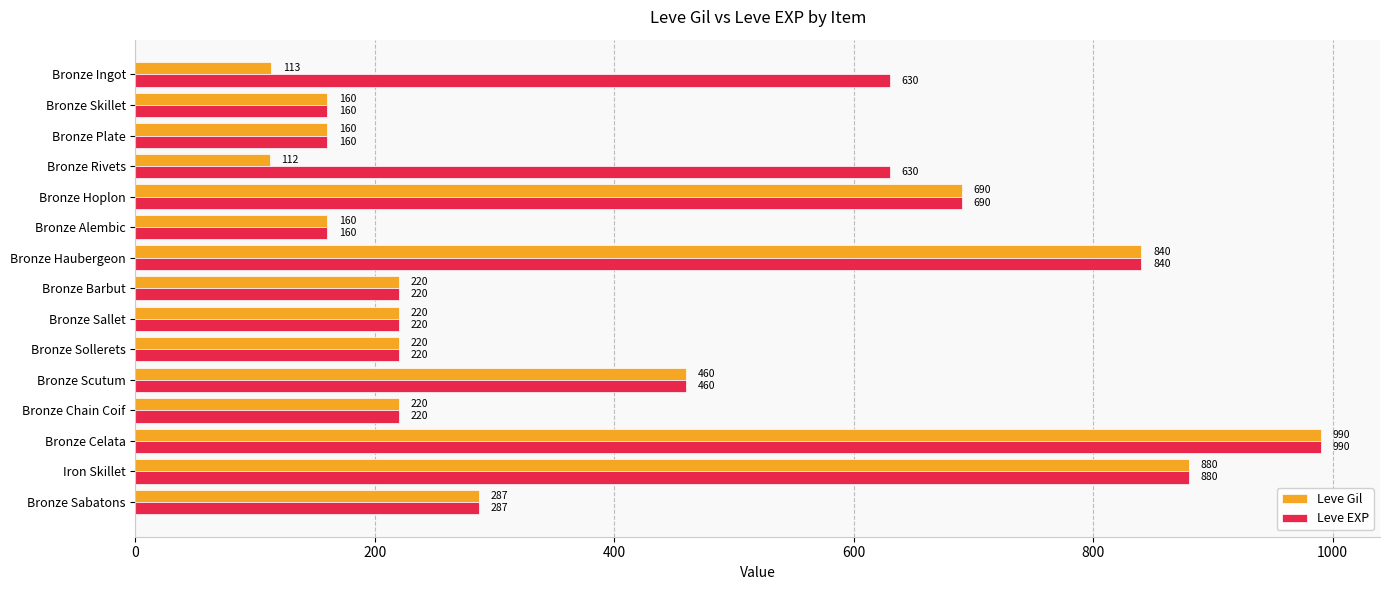

At how many categories does at least one series exceed 523?

6